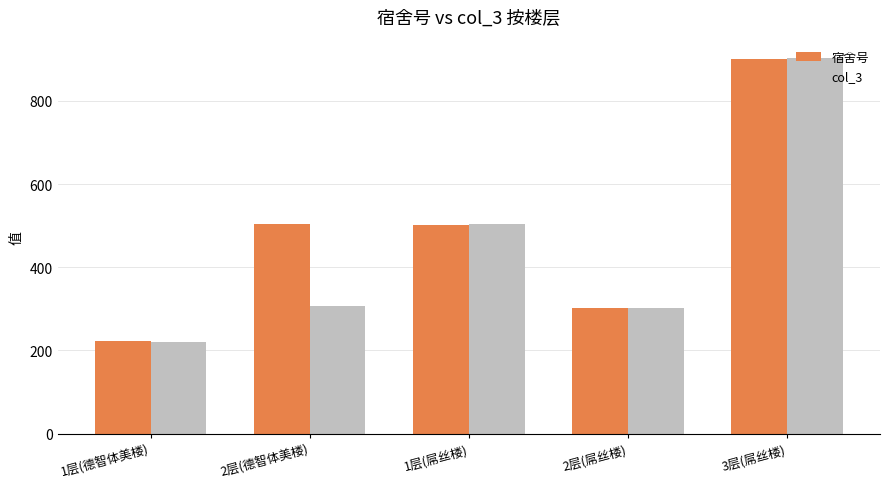

What is the lowest value of the col_3 series?

220